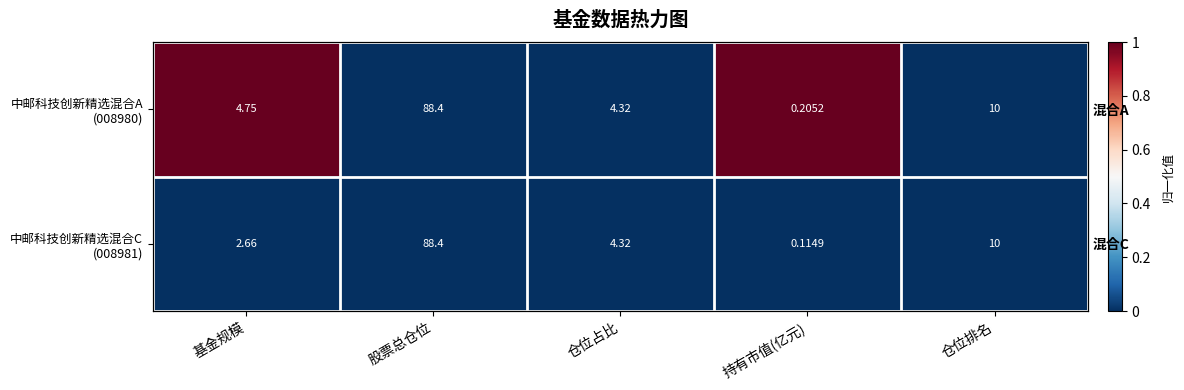

Rank the series by their maximum value, from lowest to highest.

中邮科技创新精选混合C (008981), 中邮科技创新精选混合A (008980)